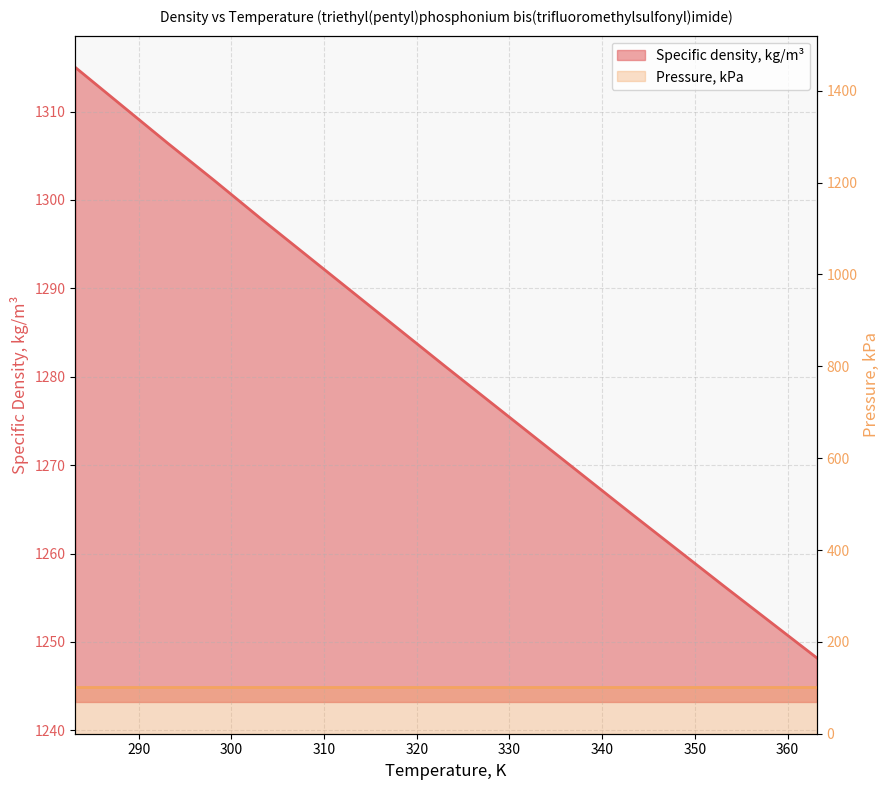

What is the value of the 3rd point from the left?

1306.4